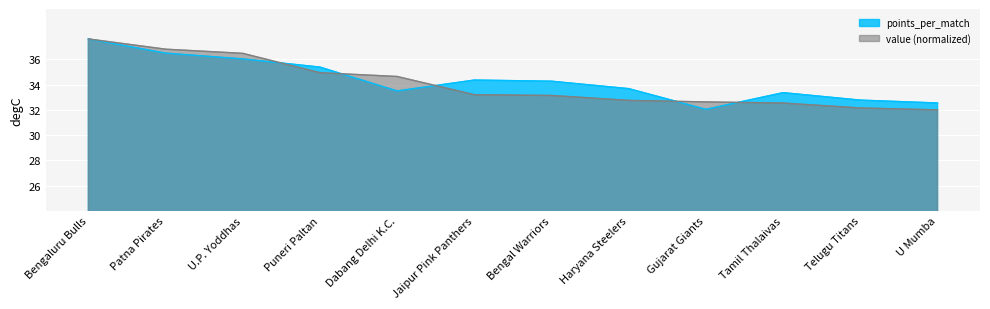

At how many categories does at least one series exceed 33?

9